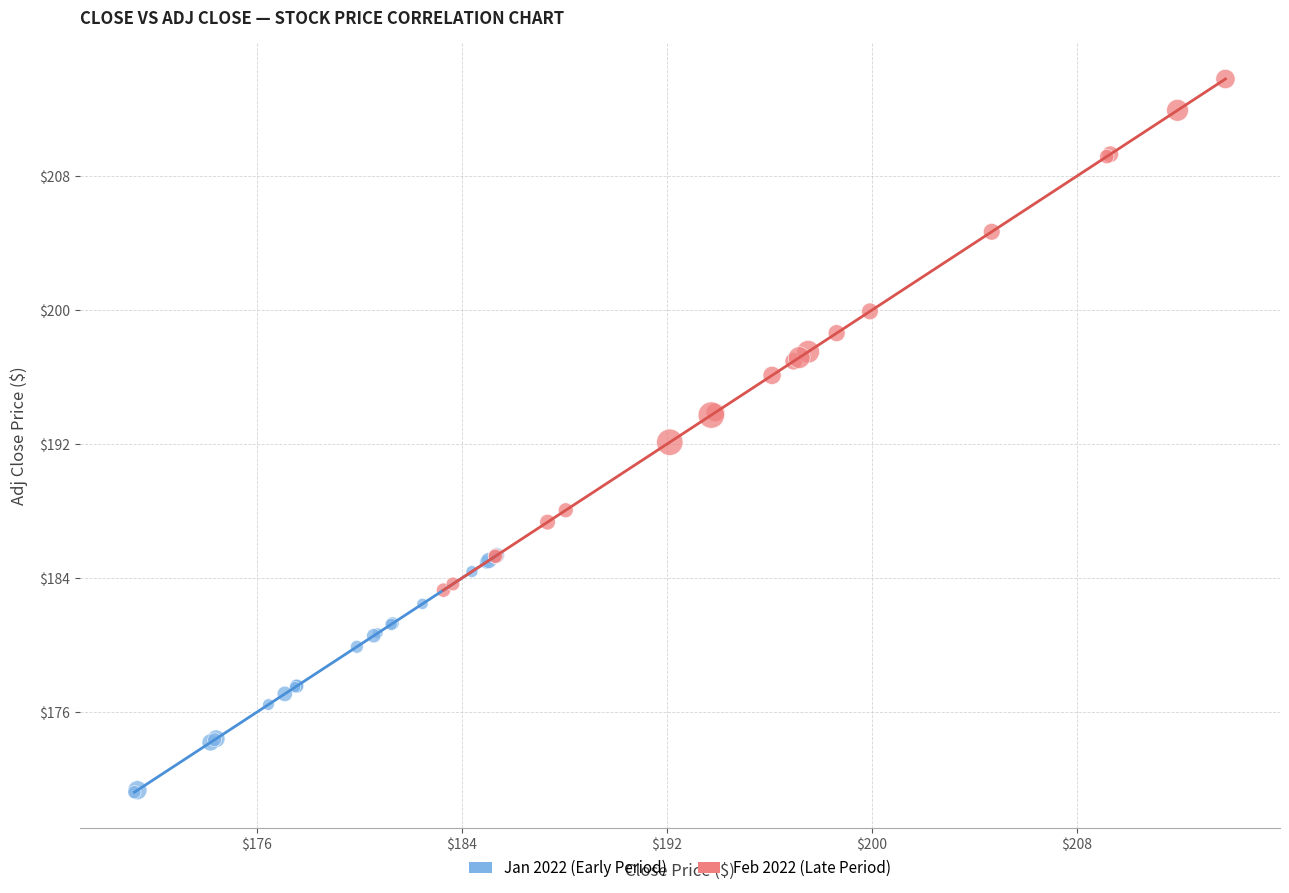

Which series contains the highest Y value?

Feb 2022 (Late Period)